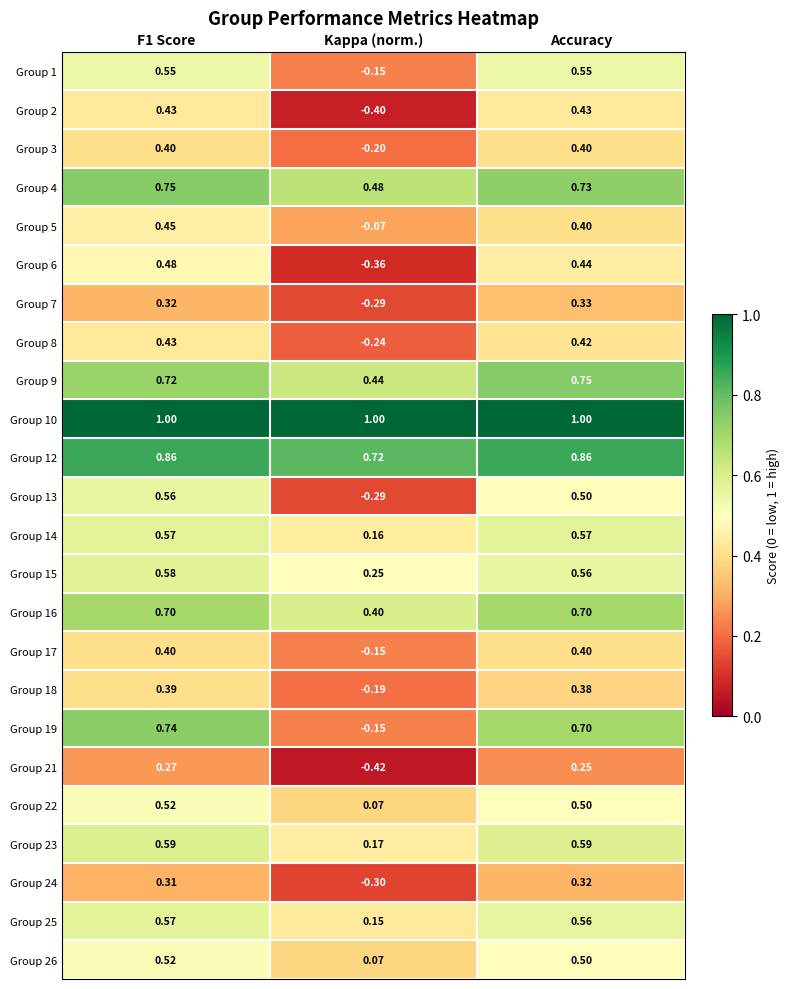

Which label corresponds to the smallest value in the chart?

Kappa (norm.)